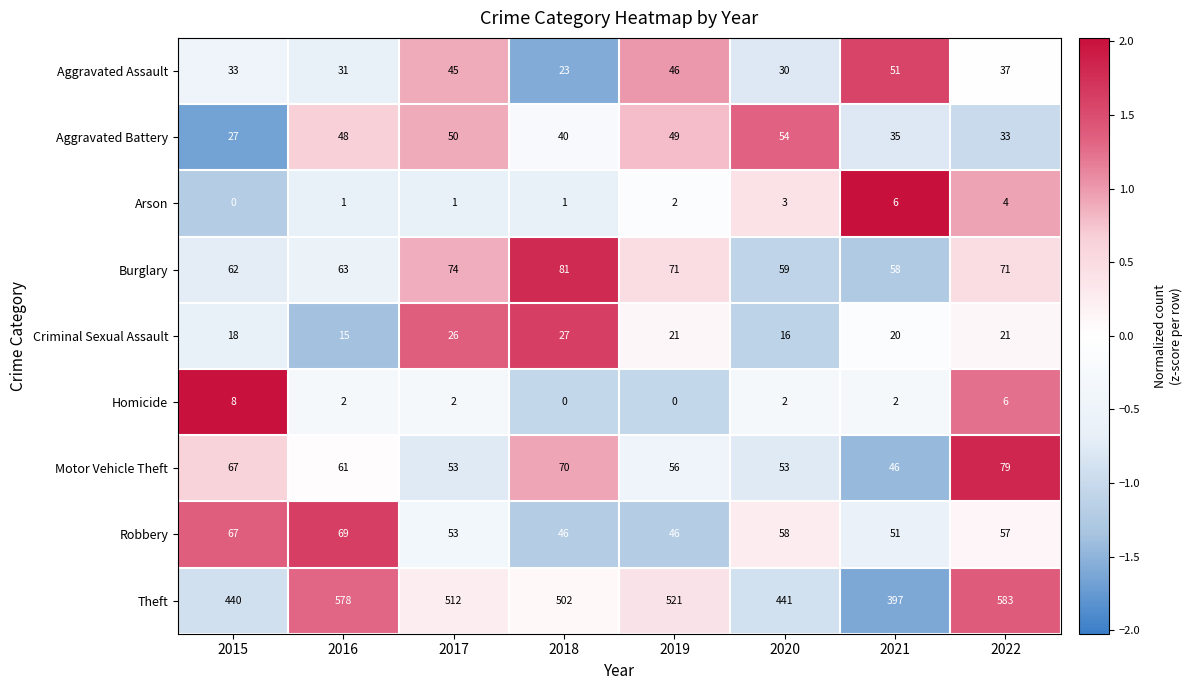

At which category is the sum across all series the highest?

2022